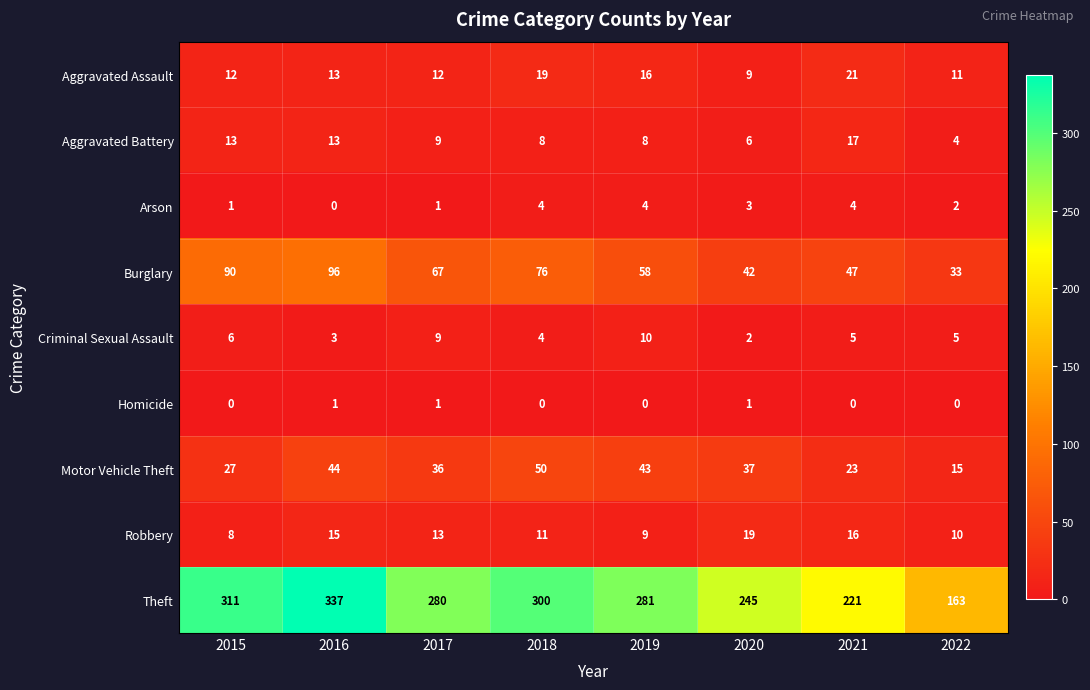

Count the number of categories in the chart.

8